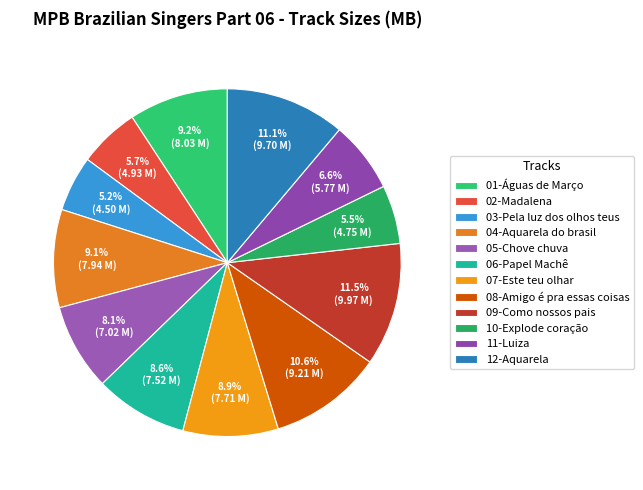

What portion of the pie excludes 08-Amigo é pra essas coisas?

89.4%